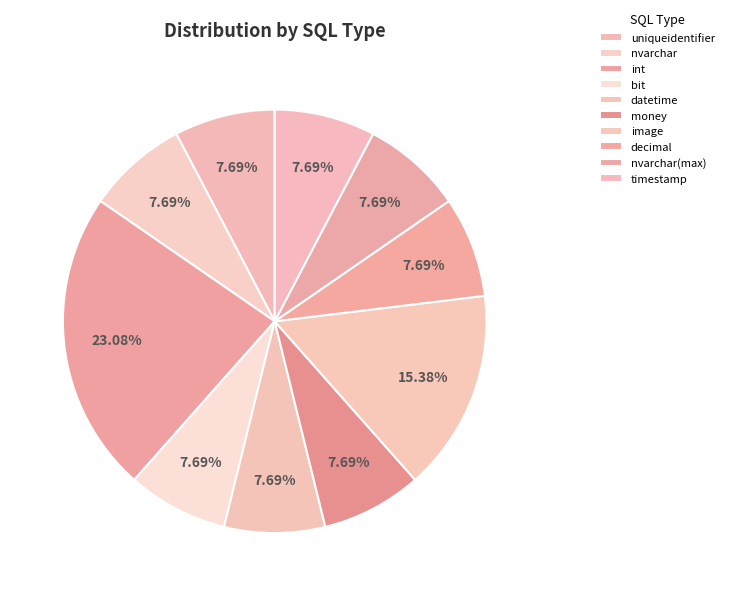

How many slices are in this pie chart?

10